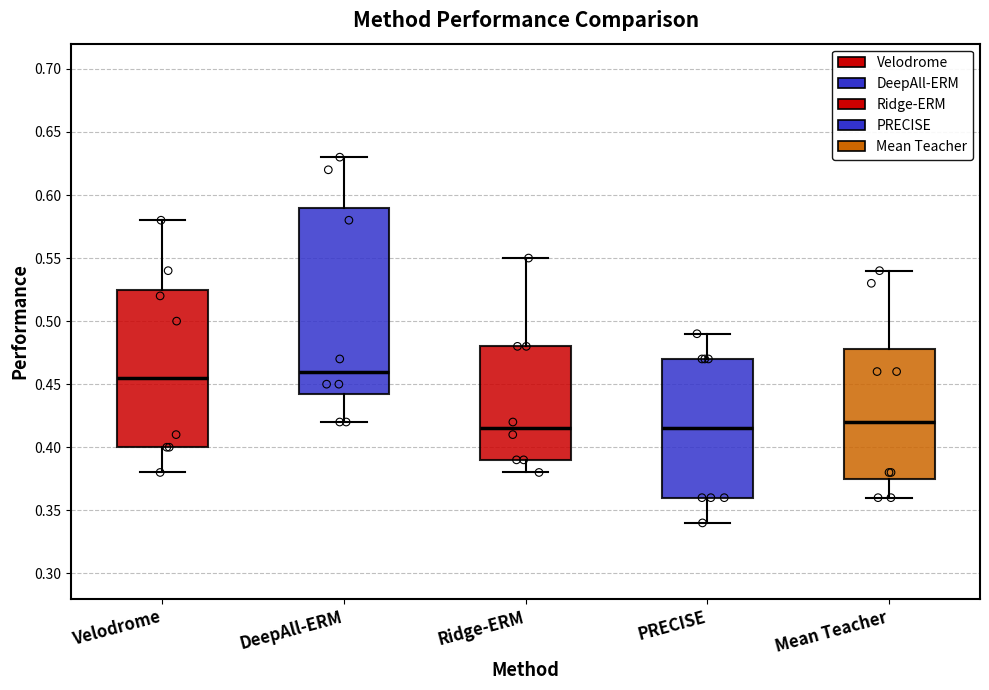

Reading left to right, read every box against the y-axis: the position of its median line, the range the box covers, and the ends of its whiskers. The values are not printed on the chart, so give them approximately, as read against the axis.

Velodrome: median 0.455, box 0.400 to 0.525, whiskers 0.380 to 0.580
DeepAll-ERM: median 0.460, box 0.445 to 0.590, whiskers 0.420 to 0.630
Ridge-ERM: median 0.415, box 0.390 to 0.480, whiskers 0.380 to 0.550
PRECISE: median 0.415, box 0.360 to 0.470, whiskers 0.340 to 0.490
Mean Teacher: median 0.420, box 0.375 to 0.480, whiskers 0.360 to 0.540